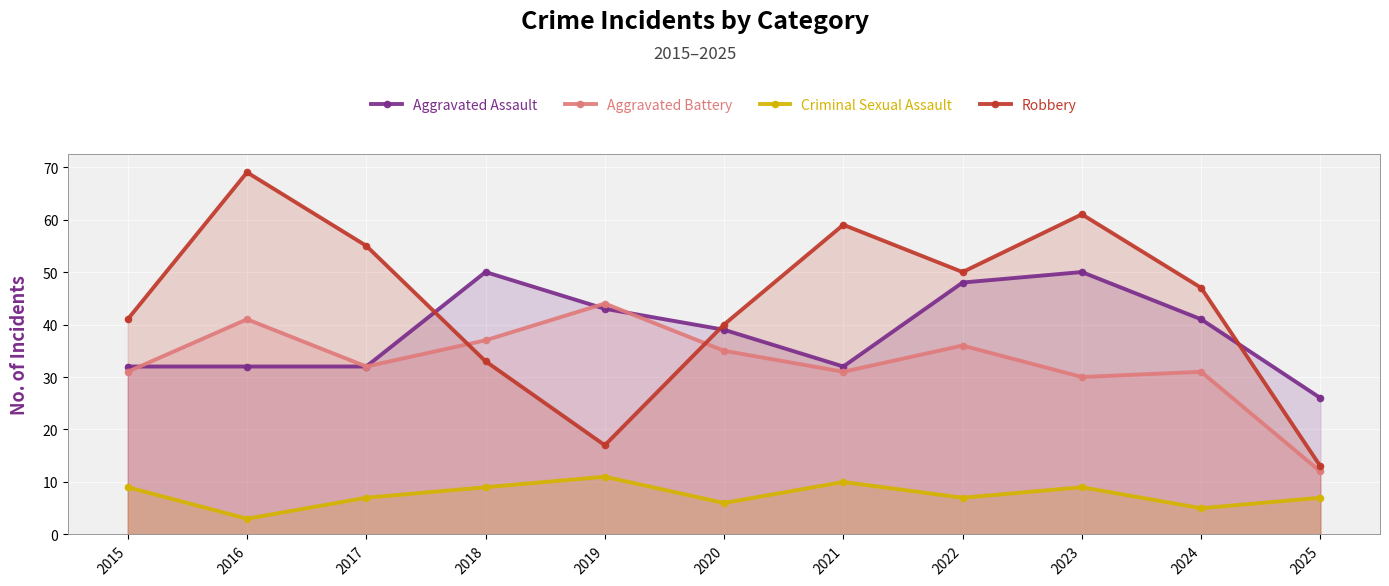

Is it true that Aggravated Assault equals 48 at 2022?

True